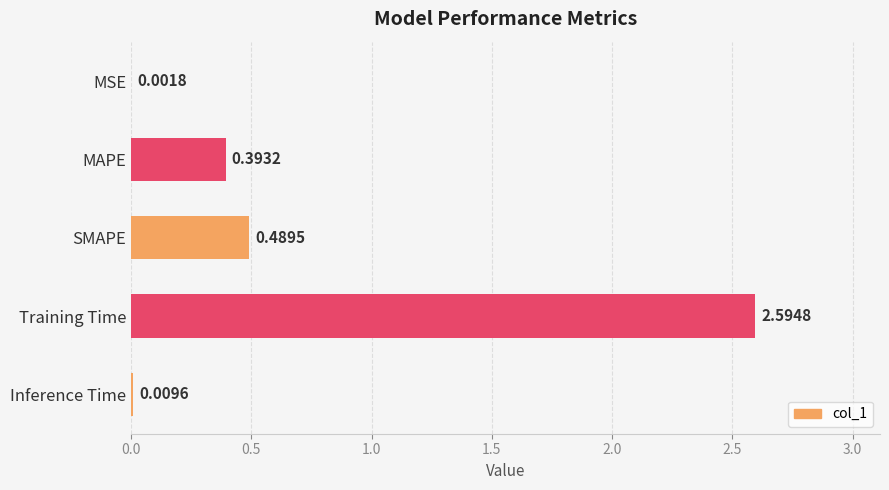

At which category does the chart reach its peak across all series?

Training Time